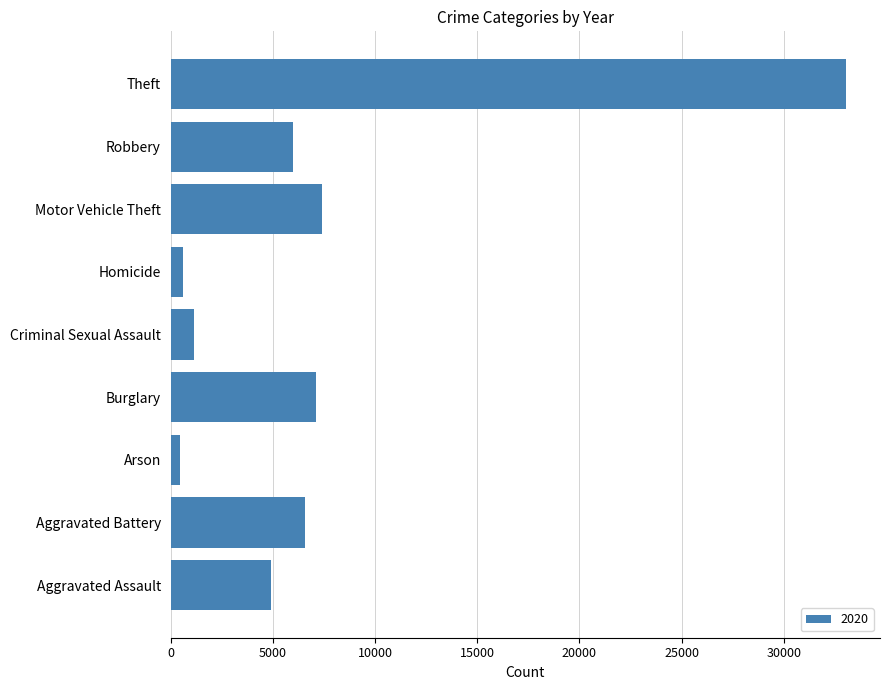

Which has a higher value, Theft or Burglary?

Theft